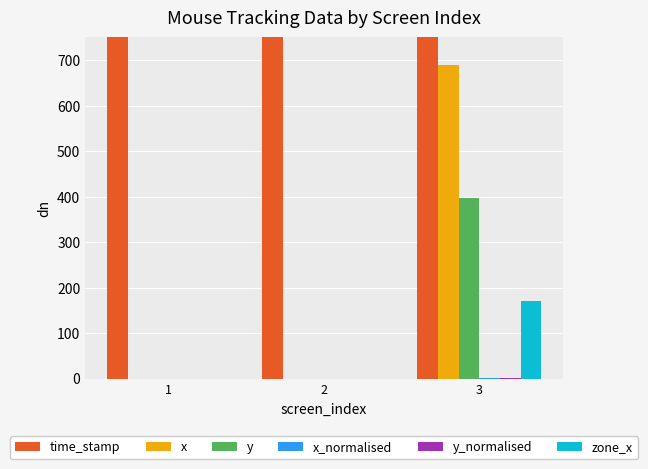

What is the difference between the zone_x values at 3 and 2?

171.0